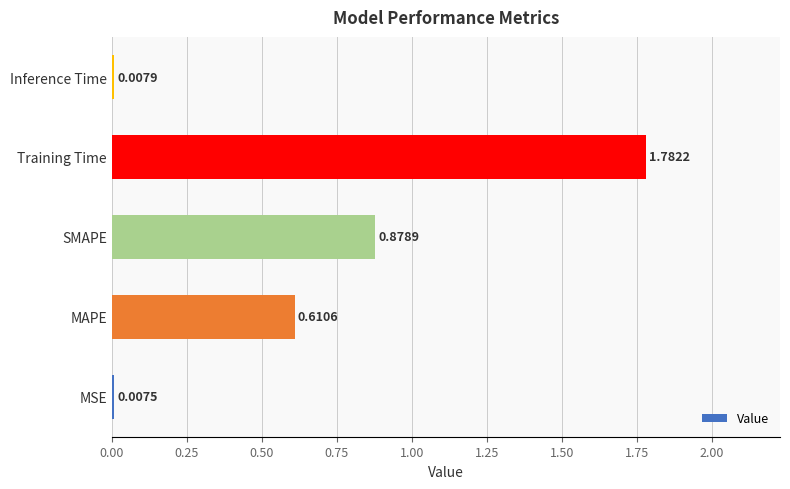

Which label corresponds to the largest value in the chart?

Training Time